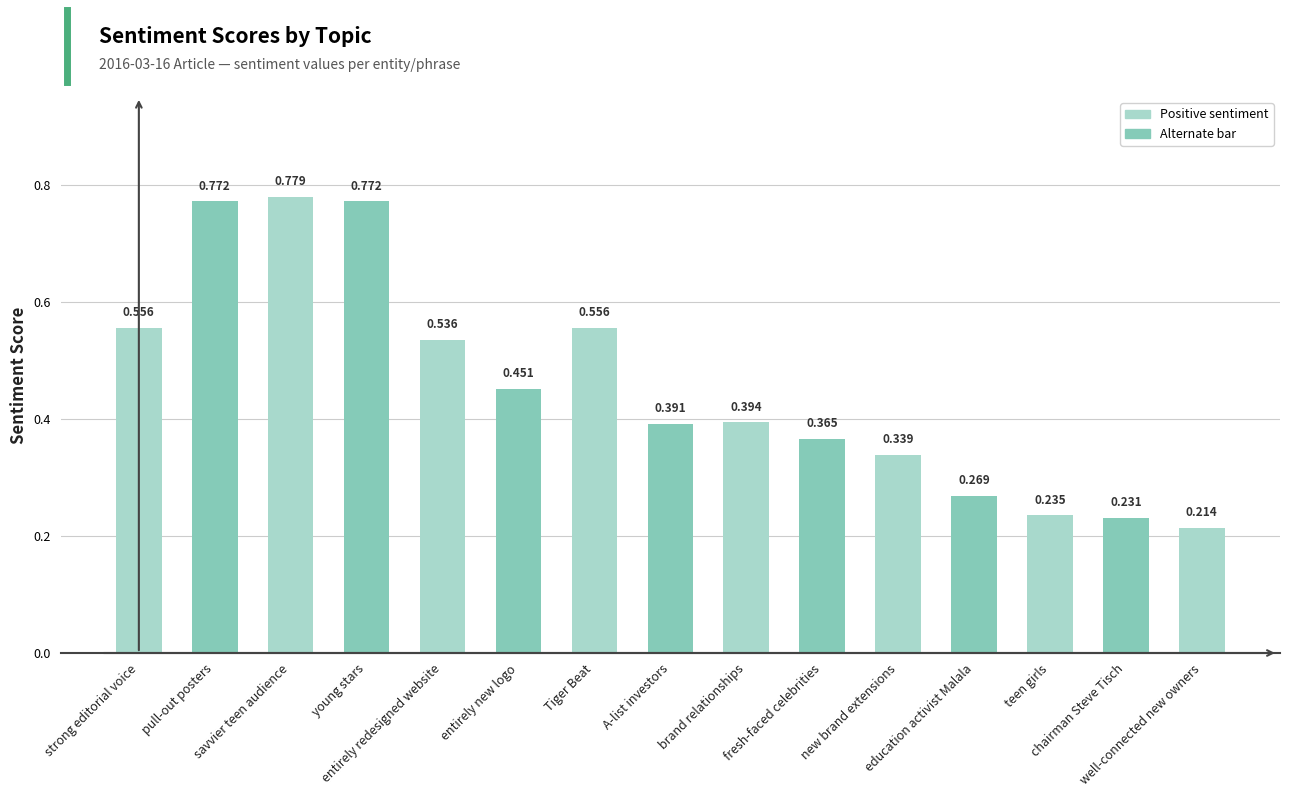

Reading left to right, what are all the values shown in this chart?

strong editorial voice=0.6	pull-out posters=0.8	savvier teen audience=0.8	young stars=0.8	entirely redesigned website=0.5	entirely new logo=0.5	Tiger Beat=0.6	A-list investors=0.4	brand relationships=0.4	fresh-faced celebrities=0.4	new brand extensions=0.3	education activist Malala=0.3	teen girls=0.2	chairman Steve Tisch=0.2	well-connected new owners=0.2